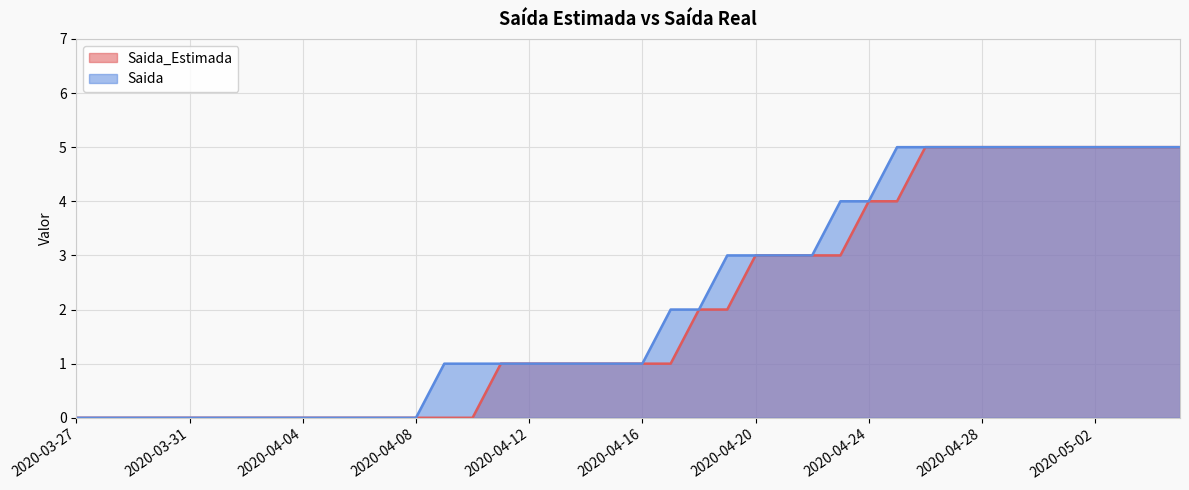

Reading right to left, what are all the values shown in this chart?

Saida_Estimada: 5	5	5	5	5	5	5	5	5	5	4	4	3	3	3	3	2	2	1	1	1	1	1	1	1	0	0	0	0	0	0	0	0	0	0	0	0	0	0	0
Saida: 5	5	5	5	5	5	5	5	5	5	5	4	4	3	3	3	3	2	2	1	1	1	1	1	1	1	1	0	0	0	0	0	0	0	0	0	0	0	0	0